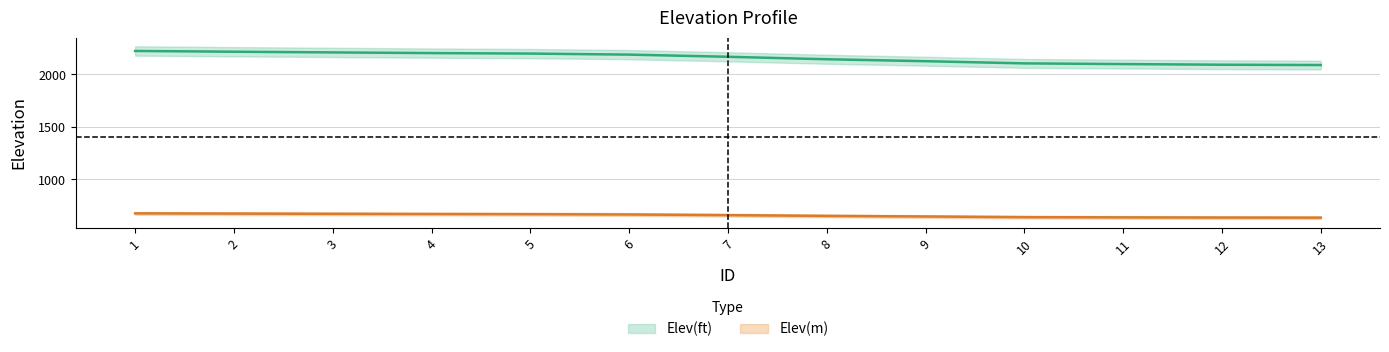

What is the spread (max minus min) of values at 2?

1539.5